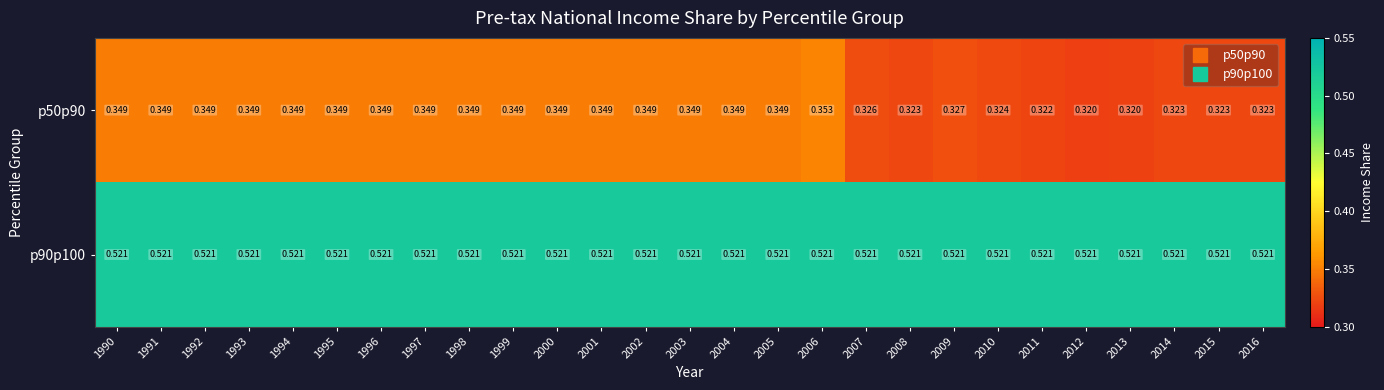

Is the value of p90p100 at 2000 greater than the value of p50p90 at 2011?

Yes